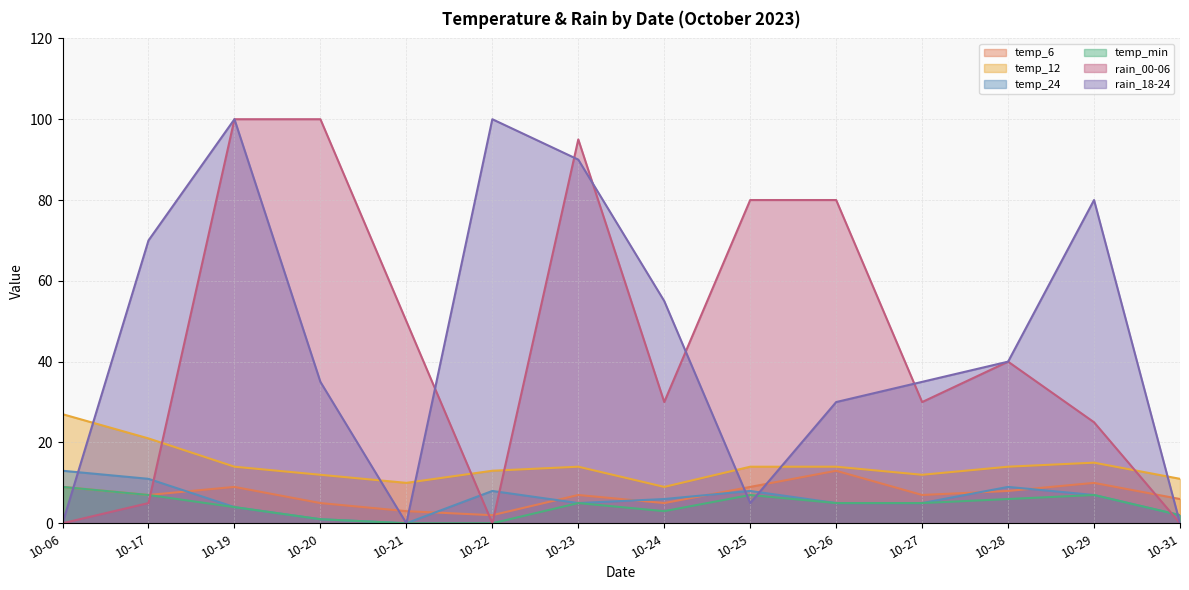

How many interior local valleys does the rain_00-06 series have?

3